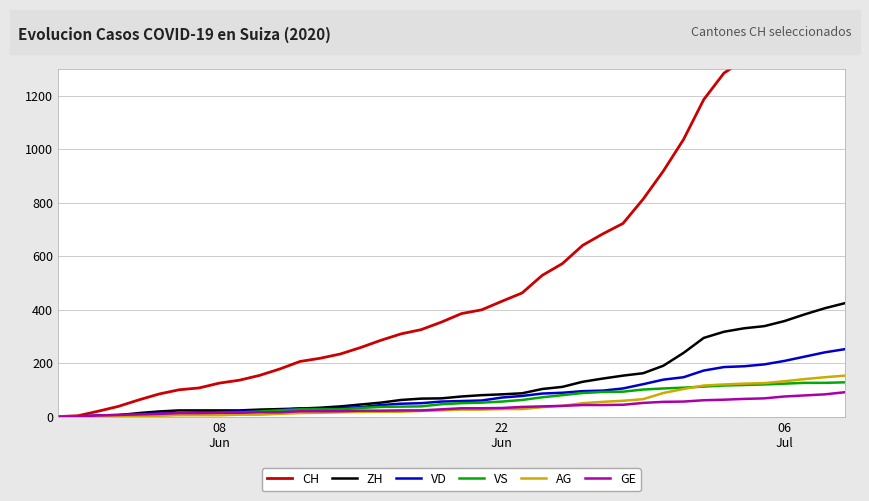

What is the highest value of the VS series?

128